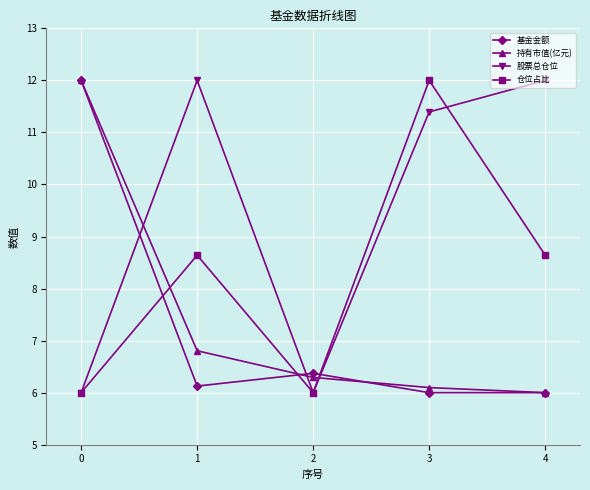

At how many categories does at least one series exceed 8?

4